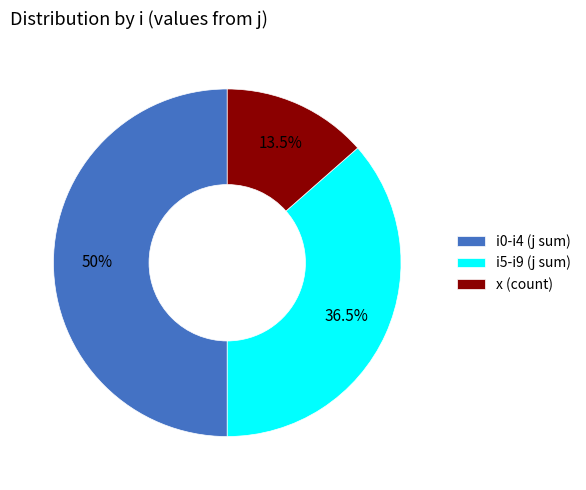

Is x (count) the majority of the pie?

No